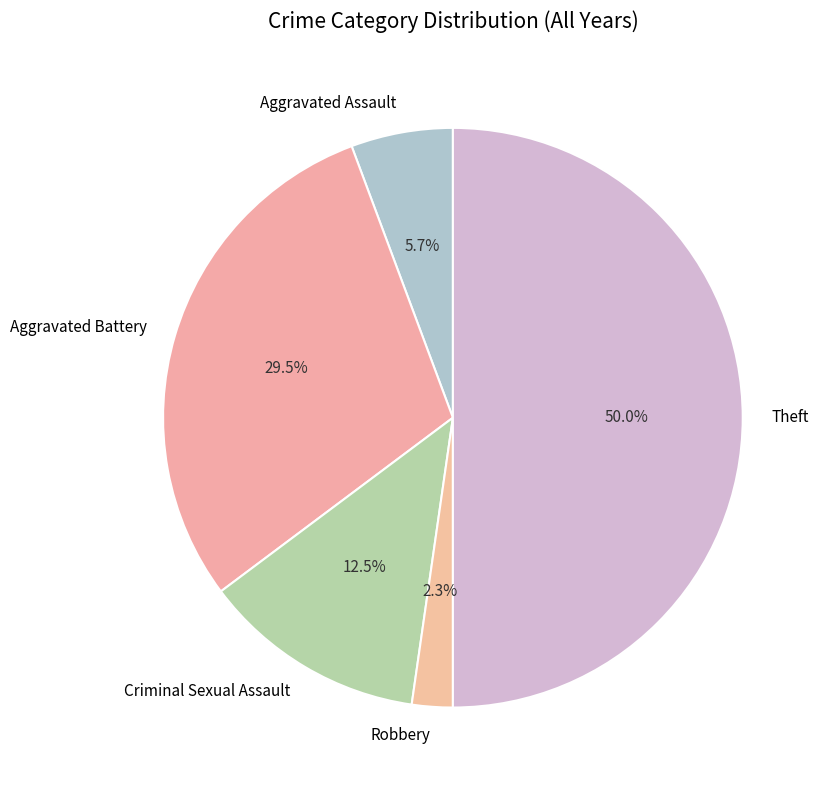

To the nearest percent, what is the average slice percentage?

20%